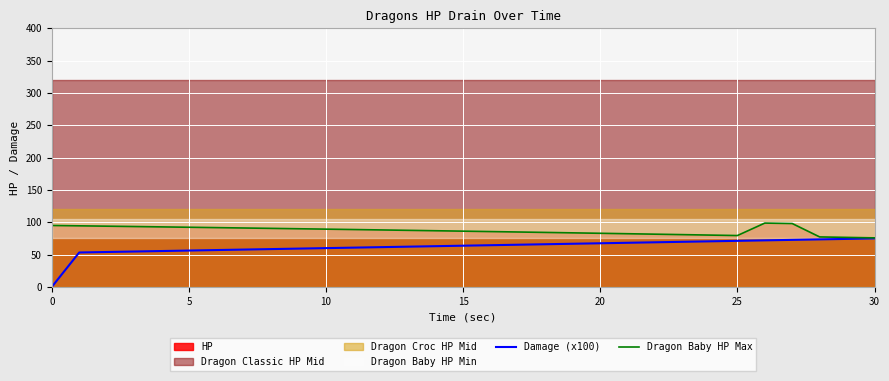

Read the Damage (x100) value at 26.

72.0